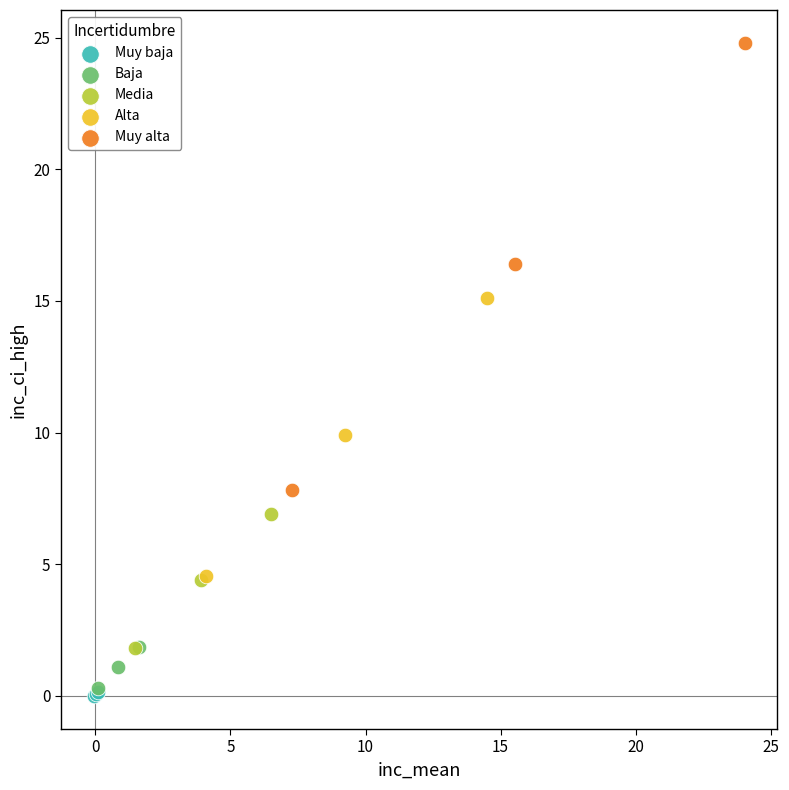

Which series has the largest Y range (max minus min)?

Muy alta